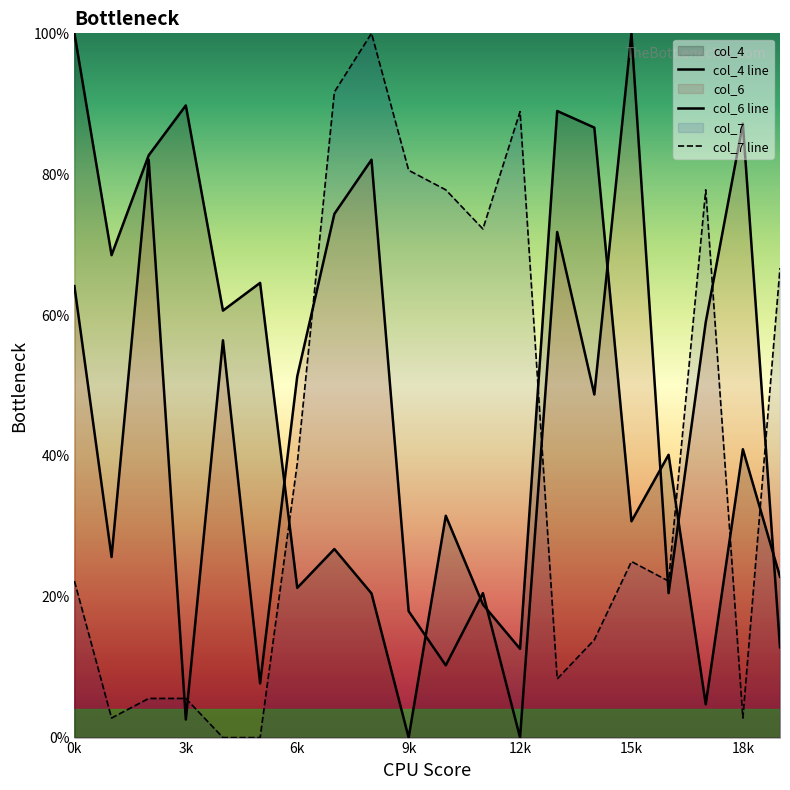

At how many categories does at least one series exceed 8?

20